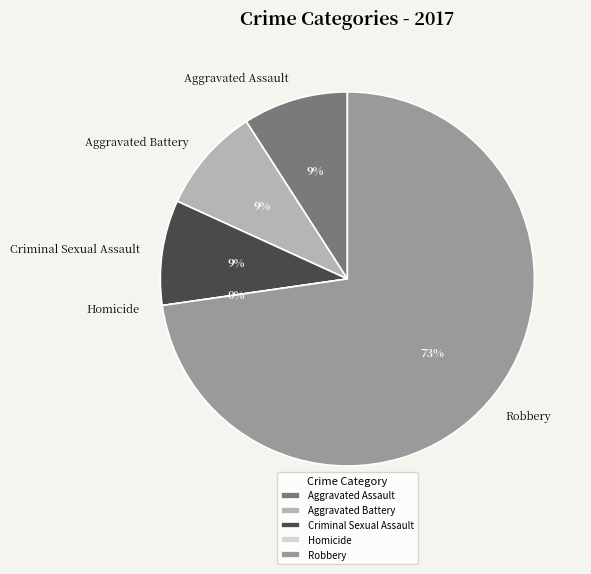

Count the number of slices in the pie.

5